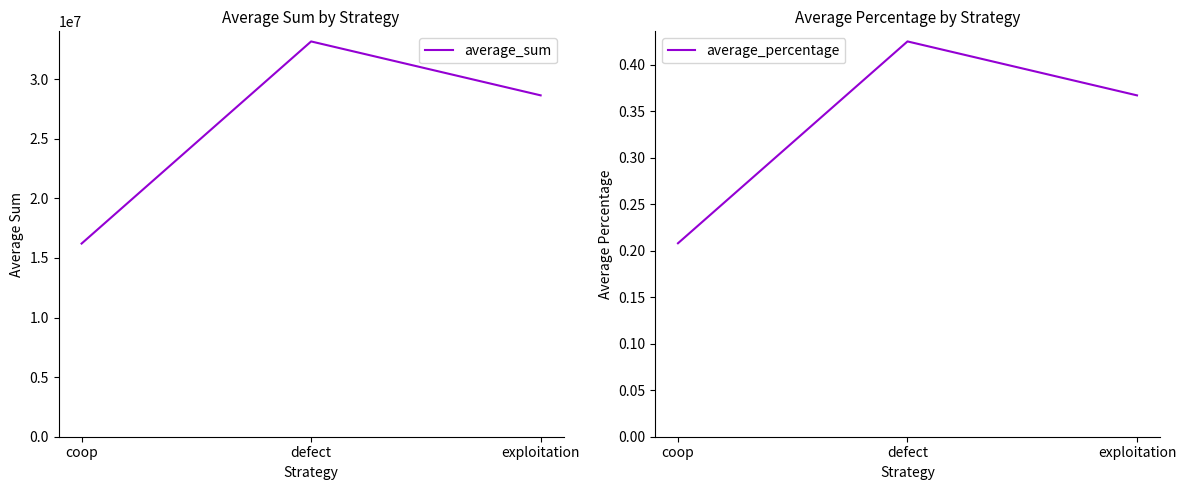

Which series changed the most between defect and exploitation?

average_sum